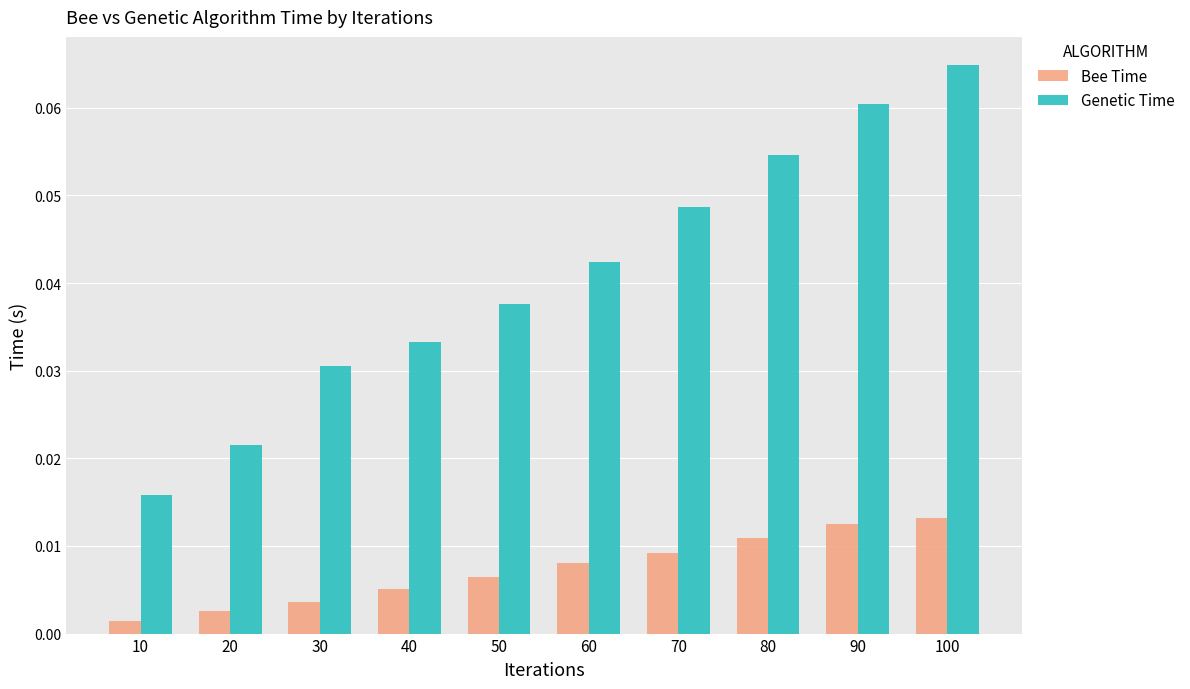

How many Genetic Time values are between 0 and 1?

10